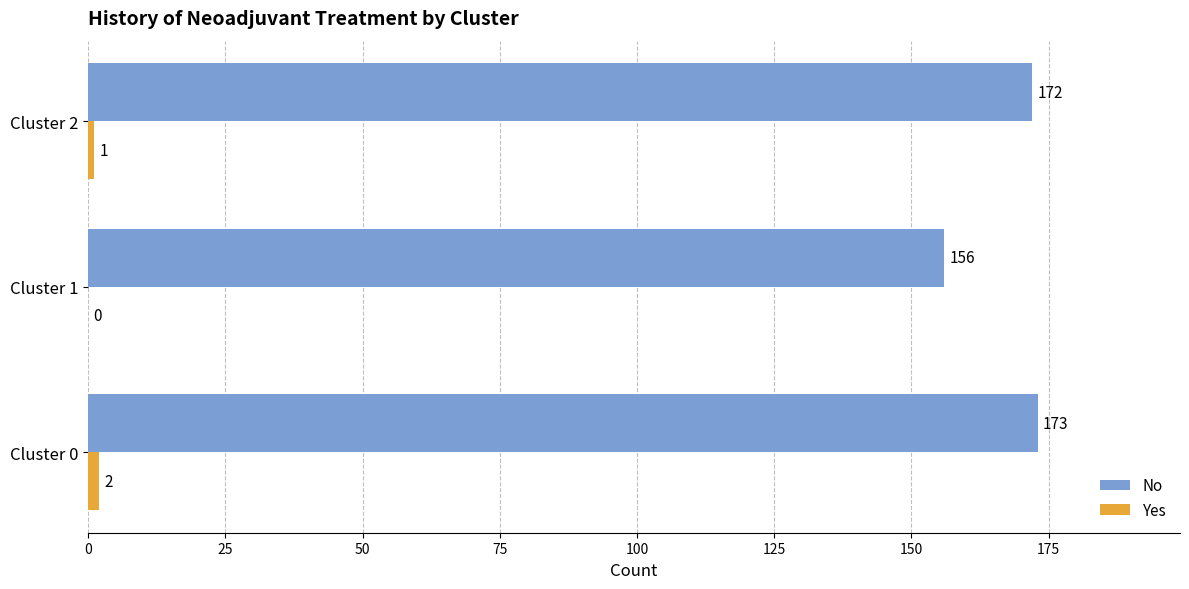

How many data points does each series have?

3